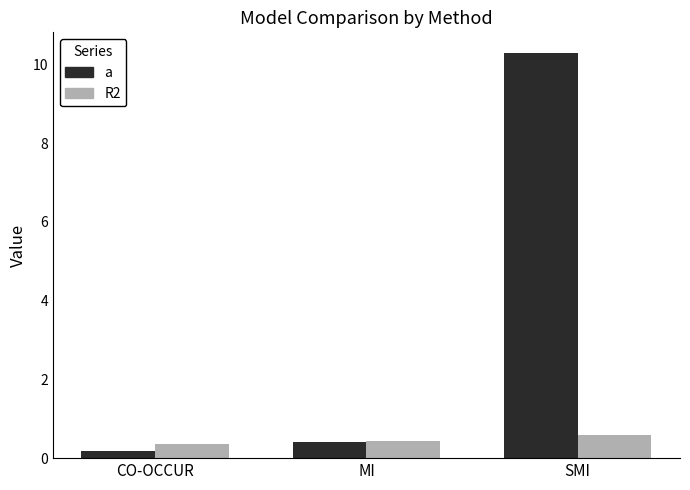

At which category is the sum across all series the highest?

SMI